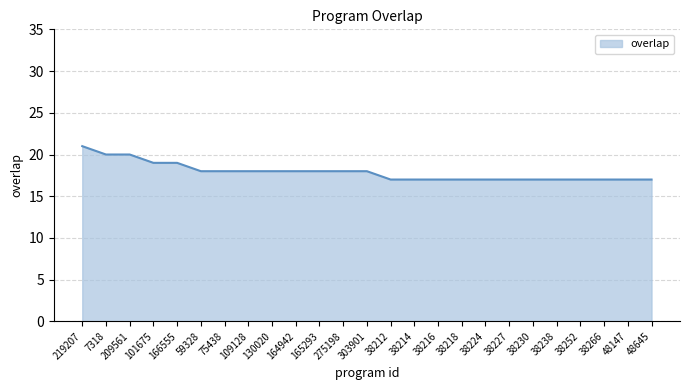

Reading left to right, extract all data points from this chart.

219207=21	7318=20	209561=20	101675=19	166555=19	59328=18	75438=18	109128=18	130020=18	164942=18	165293=18	275198=18	303901=18	38212=17	38214=17	38216=17	38218=17	38224=17	38227=17	38230=17	38238=17	38252=17	38266=17	48147=17	48645=17